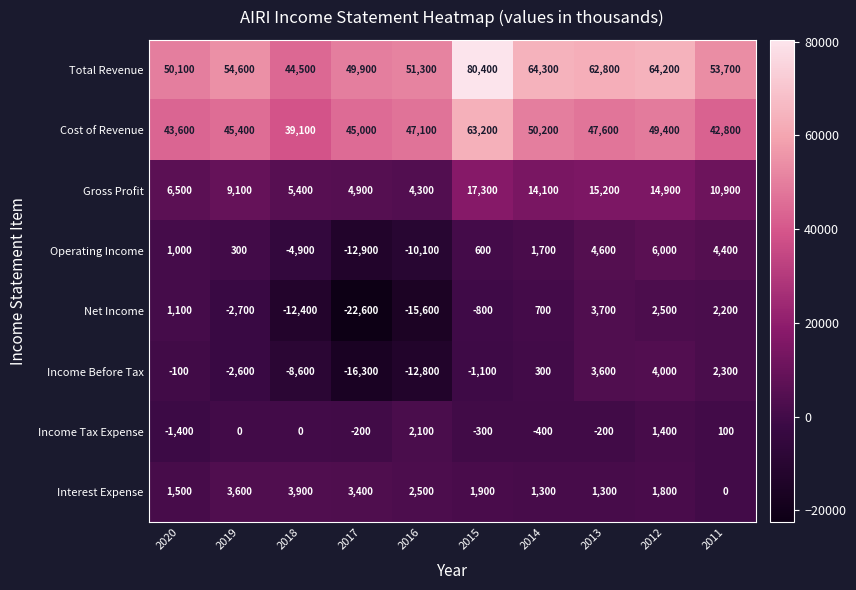

Which series changed the most between 2020 and 2012?

Total Revenue